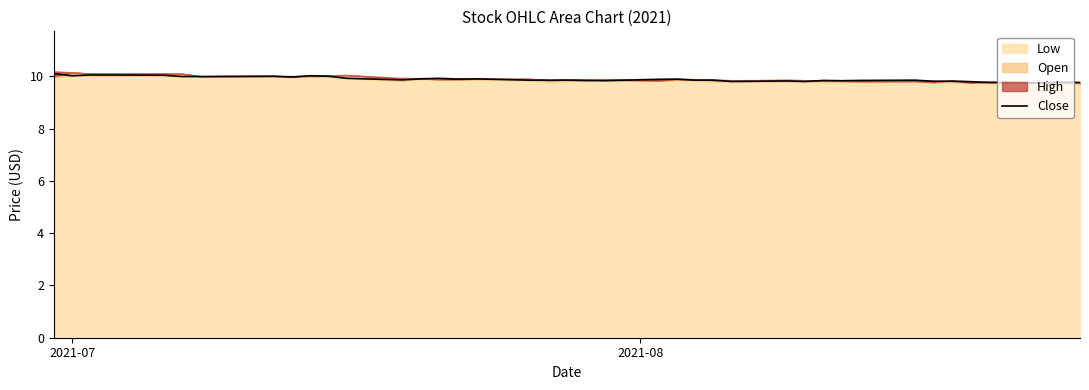

What is the maximum value shown in the chart?

10.1